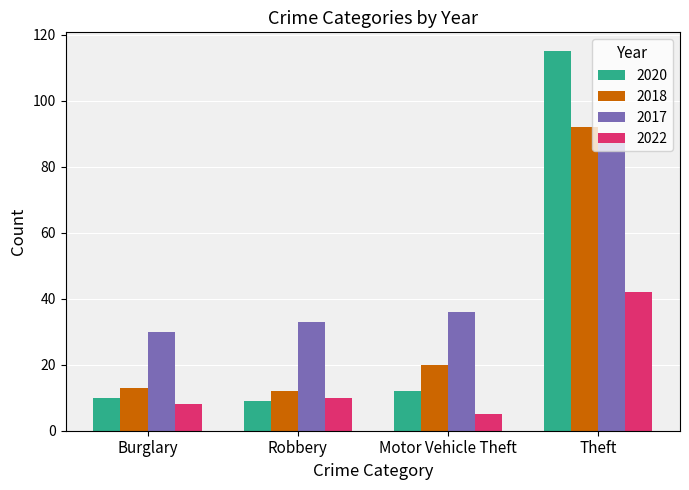

Is it true that 2017 equals 52 at Motor Vehicle Theft?

False